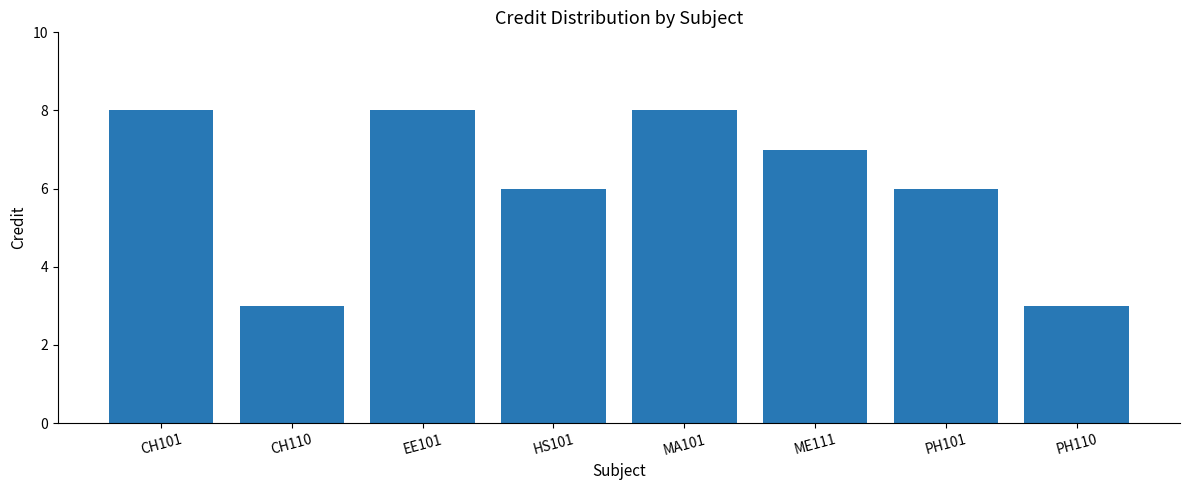

What is the difference between the values at MA101 and PH101?

2